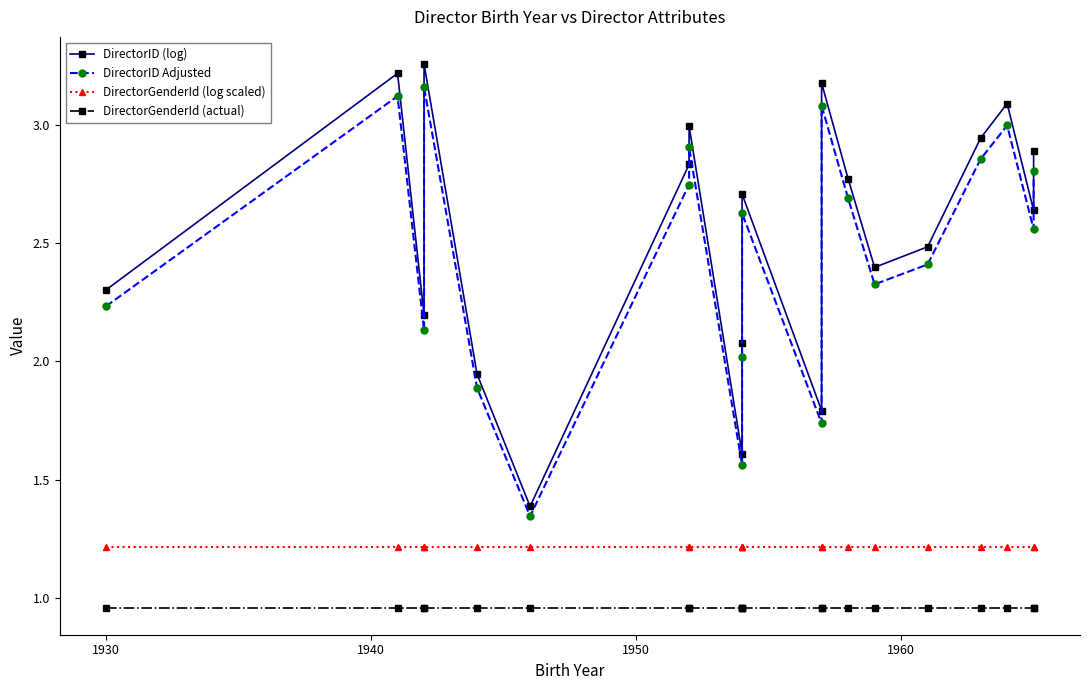

True or false: DirectorGenderId (actual) has more than 2 points higher than both neighbors.

False